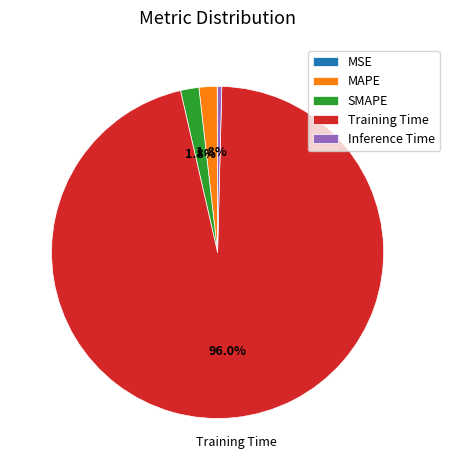

Does Training Time represent more than half of the total?

Yes